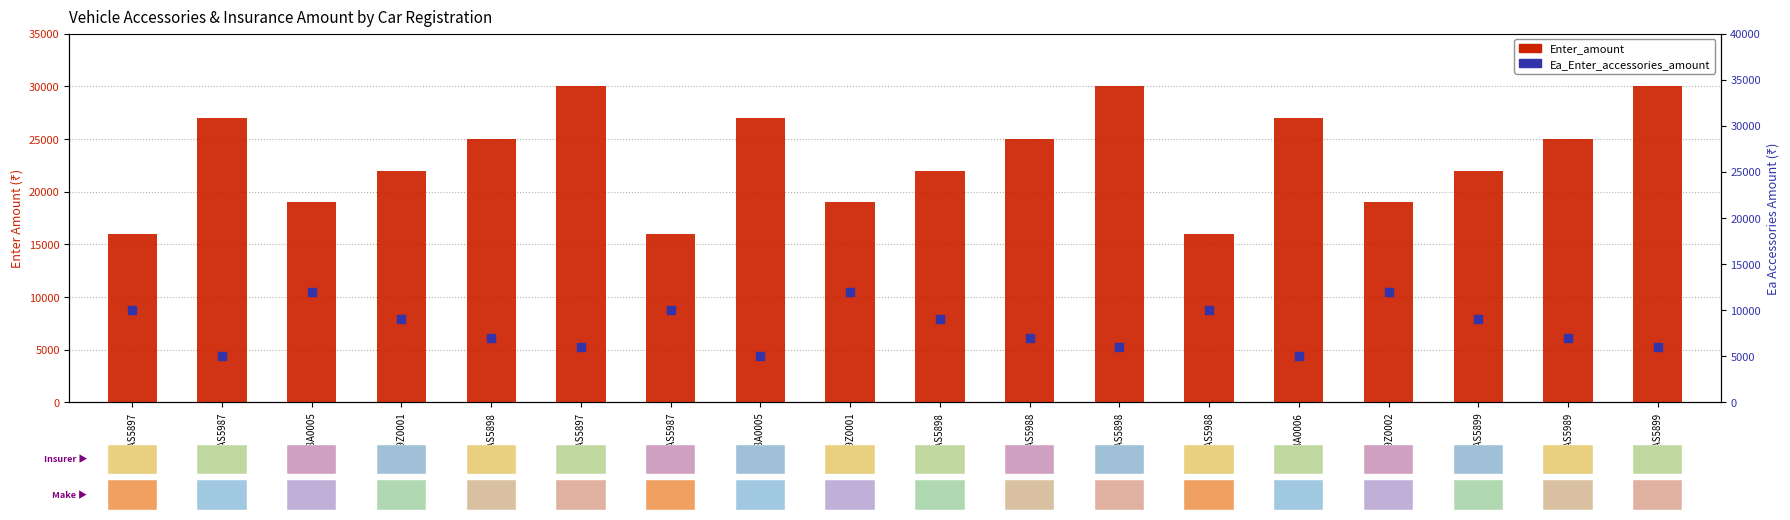

What are all the series names shown in the legend?

Enter_amount, Ea_Enter_accessories_amount